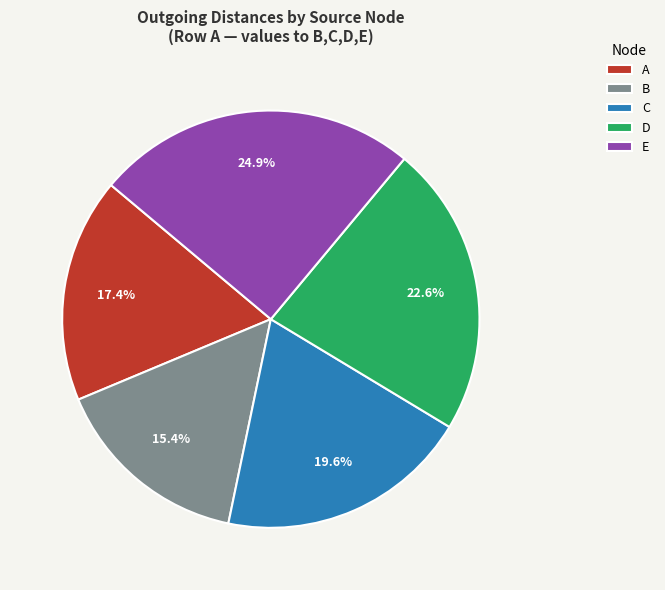

What percentage is the B slice, to the nearest percent?

15%